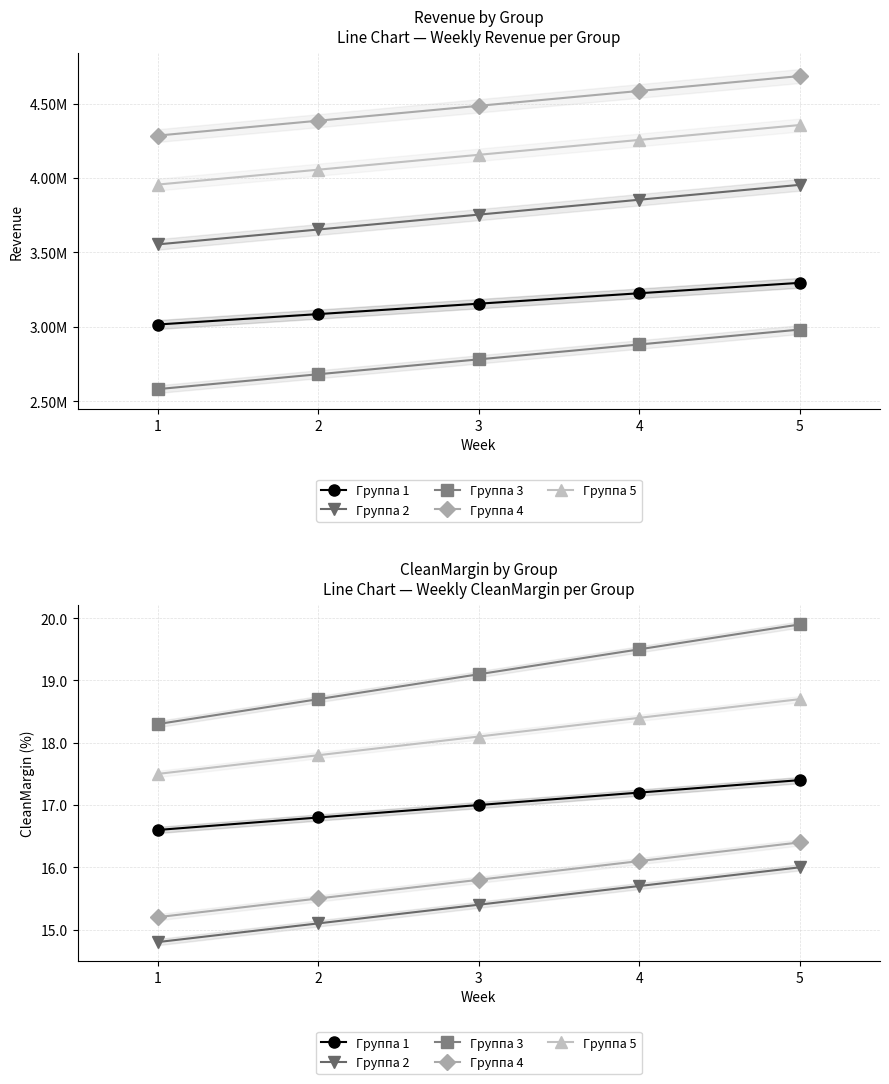

Between 1 and 4, which is larger?

4